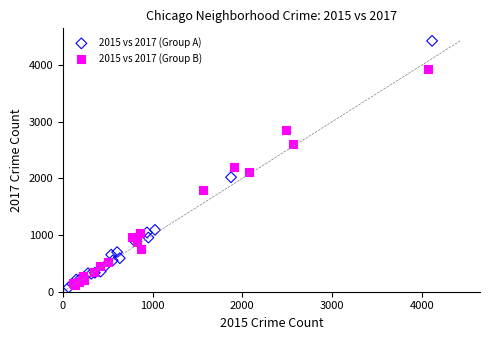

Which series has the widest spread of Y values?

2015 vs 2017 (Group A)